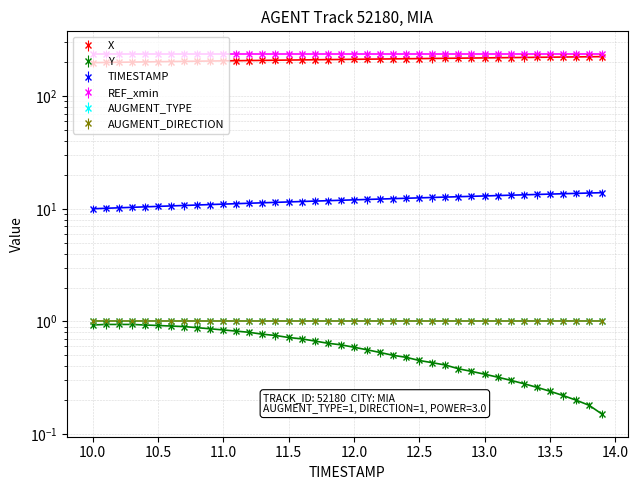

True or false: X has a value of 218.6 at 13.0.

True